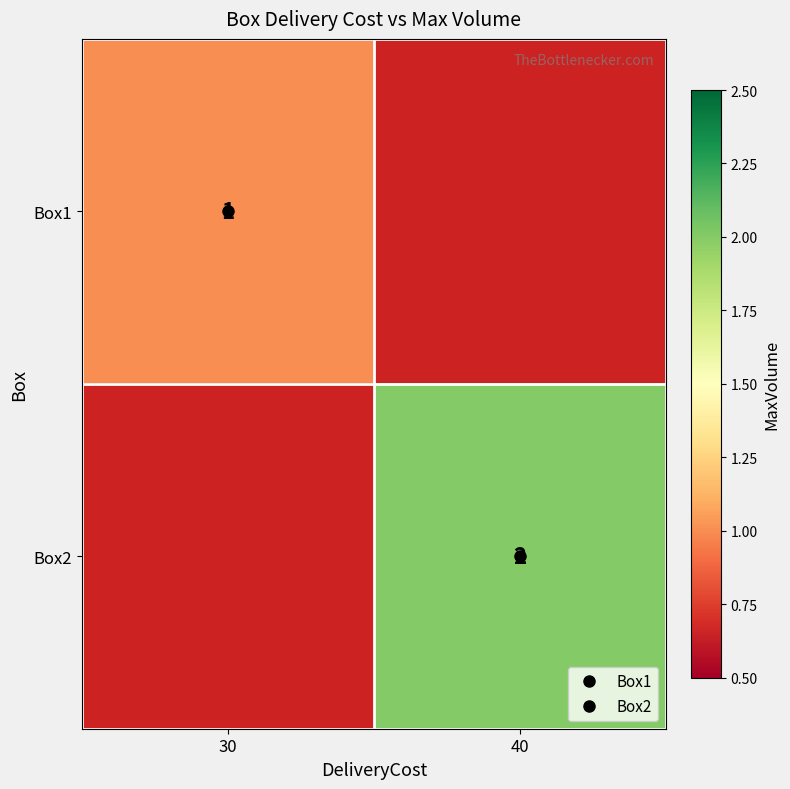

Which category has the lowest value across all series?

30